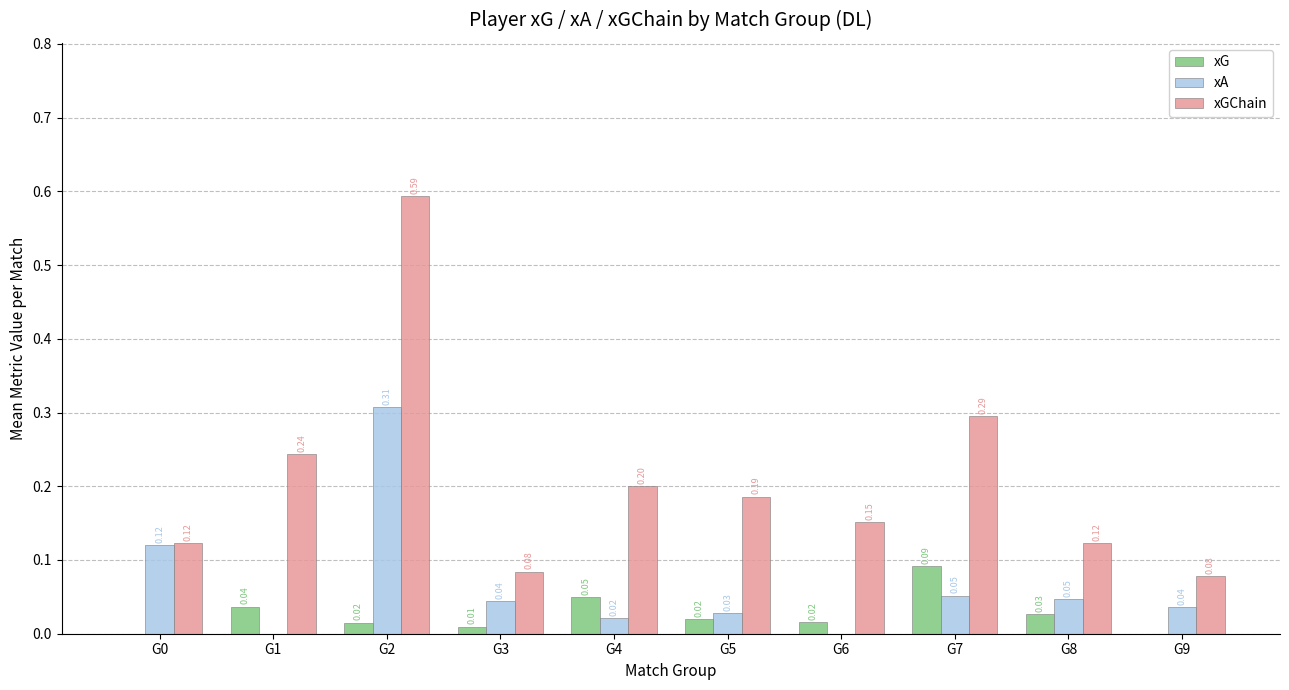

Between G5 and G7, which series saw the biggest shift?

xGChain